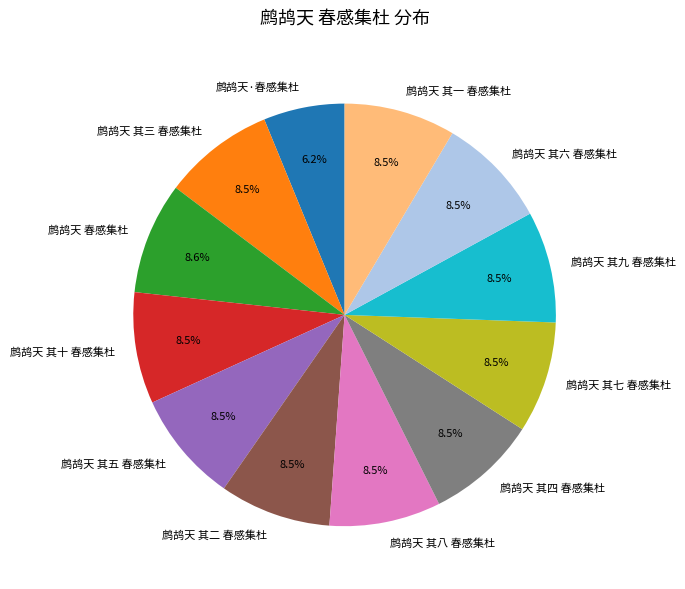

To the nearest percent, what portion does 鹧鸪天 春感集杜 represent?

9%